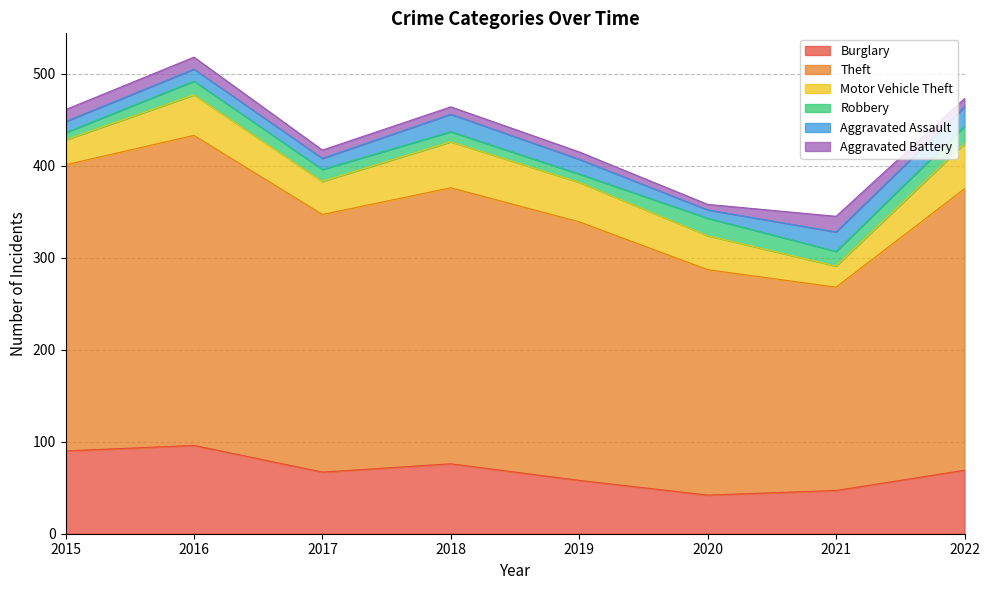

True or false: Robbery has a value of 4 at 2015.

False